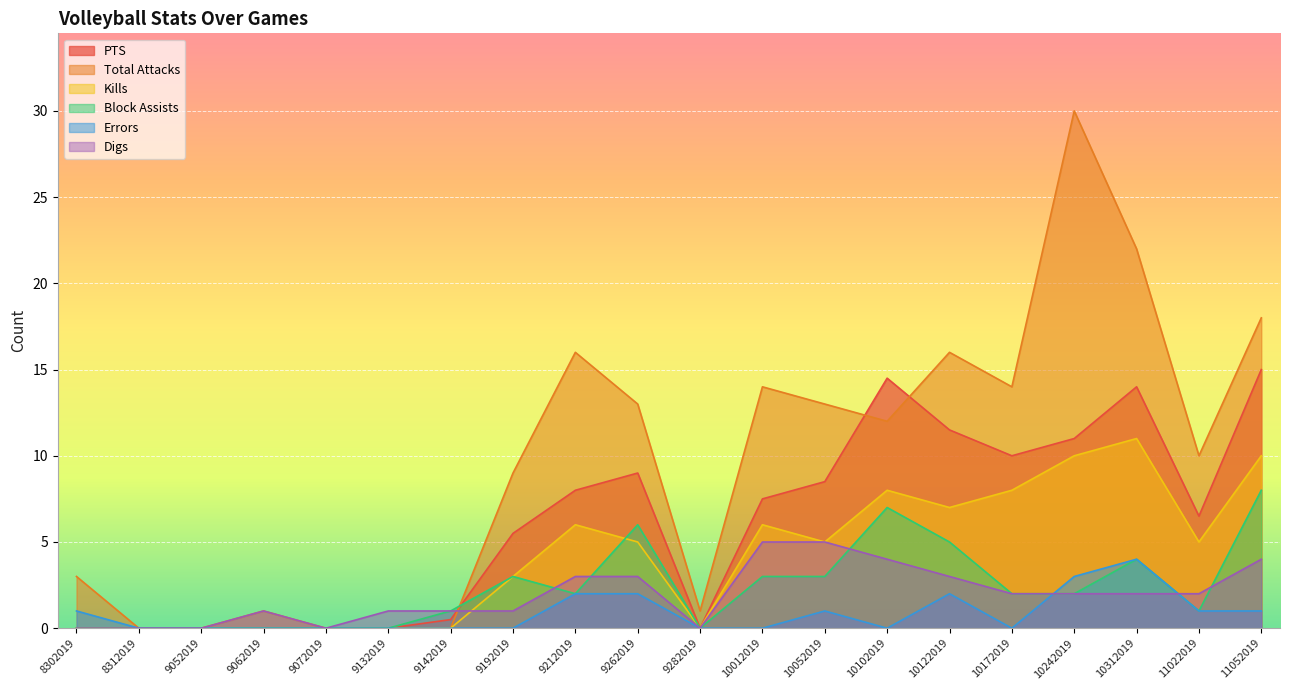

Reading right to left, what are all the values shown in this chart?

PTS: 15.0	6.5	14.0	11.0	10.0	11.5	14.5	8.5	7.5	0.0	9.0	8.0	5.5	0.5	0.0	0.0	0.0	0.0	0.0	0.0
Total Attacks: 18.0	10.0	22.0	30.0	14.0	16.0	12.0	13.0	14.0	1.0	13.0	16.0	9.0	0.0	0.0	0.0	1.0	0.0	0.0	3.0
Kills: 10.0	5.0	11.0	10.0	8.0	7.0	8.0	5.0	6.0	0.0	5.0	6.0	3.0	0.0	0.0	0.0	0.0	0.0	0.0	0.0
Block Assists: 8.0	1.0	4.0	2.0	2.0	5.0	7.0	3.0	3.0	0.0	6.0	2.0	3.0	1.0	0.0	0.0	0.0	0.0	0.0	0.0
Errors: 1.0	1.0	4.0	3.0	0.0	2.0	0.0	1.0	0.0	0.0	2.0	2.0	0.0	0.0	0.0	0.0	0.0	0.0	0.0	1.0
Digs: 4.0	2.0	2.0	2.0	2.0	3.0	4.0	5.0	5.0	0.0	3.0	3.0	1.0	1.0	1.0	0.0	1.0	0.0	0.0	0.0